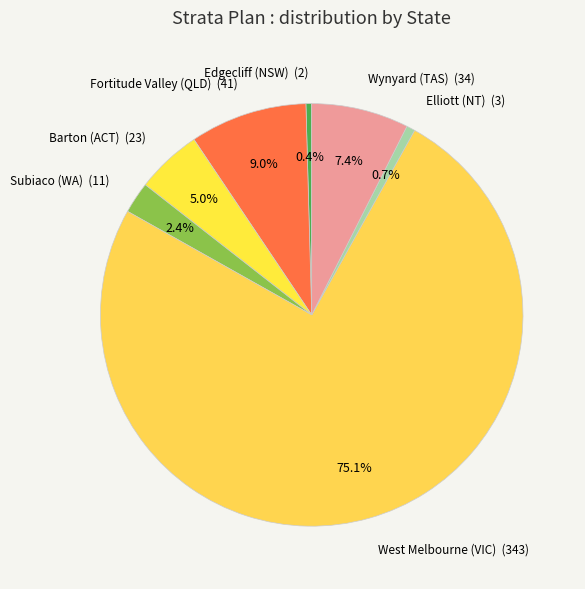

How many slices are in this pie chart?

7